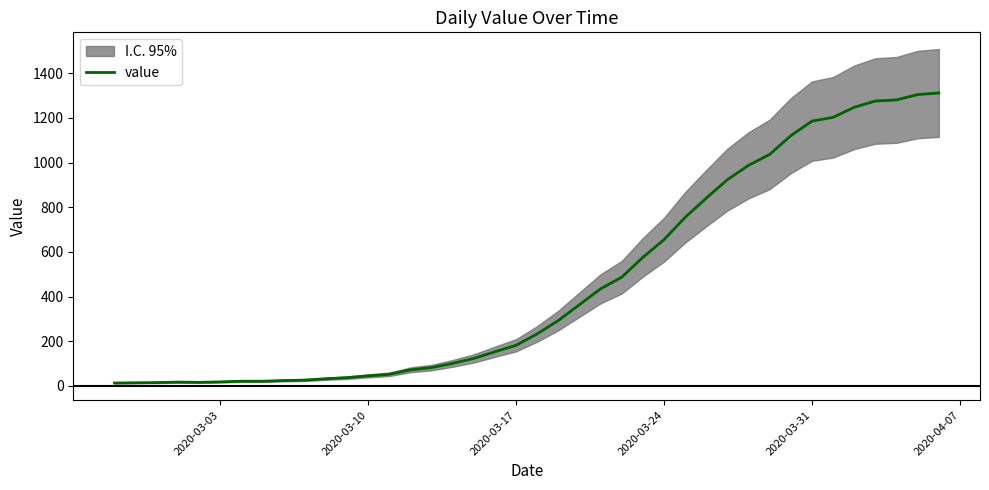

Does the chart display data point markers on the line(s)?

No